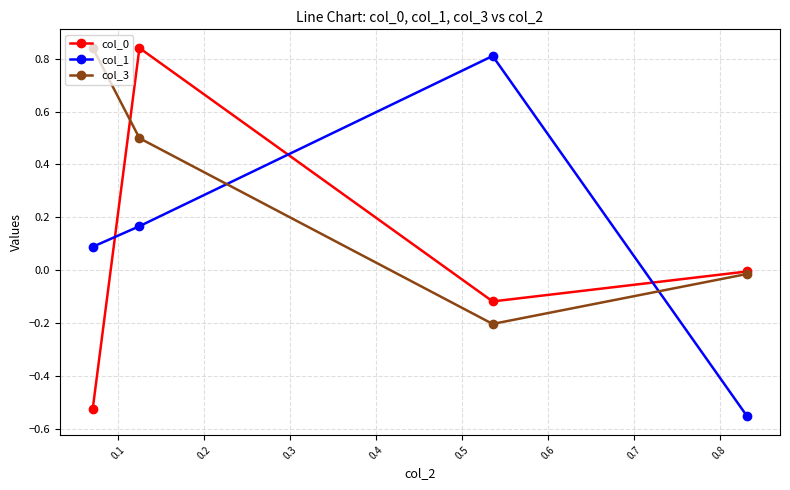

After their last crossing, which series has the higher values: col_3 or col_1?

col_3